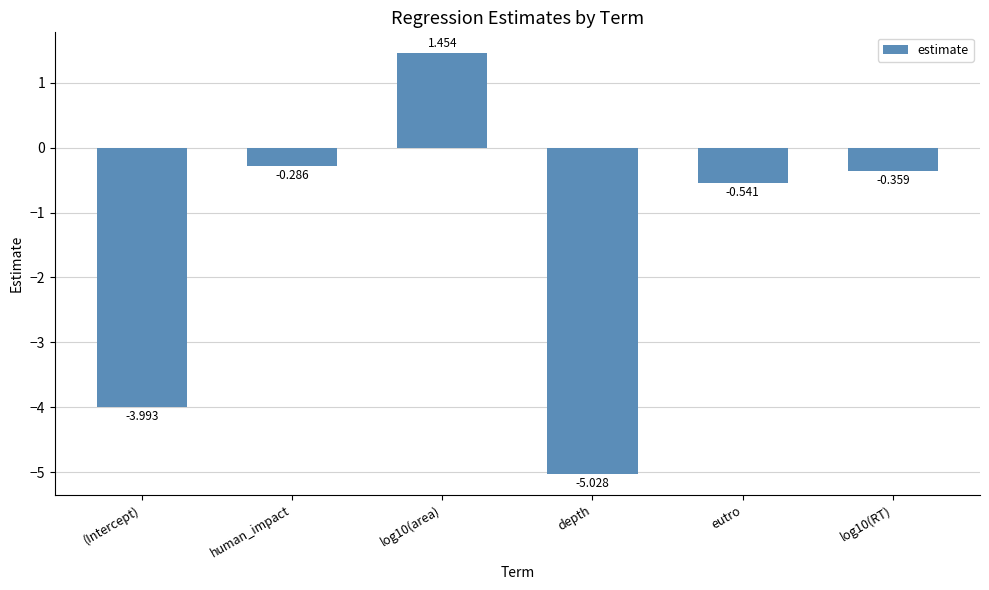

Is it true that the value at (Intercept) is -4.0?

True